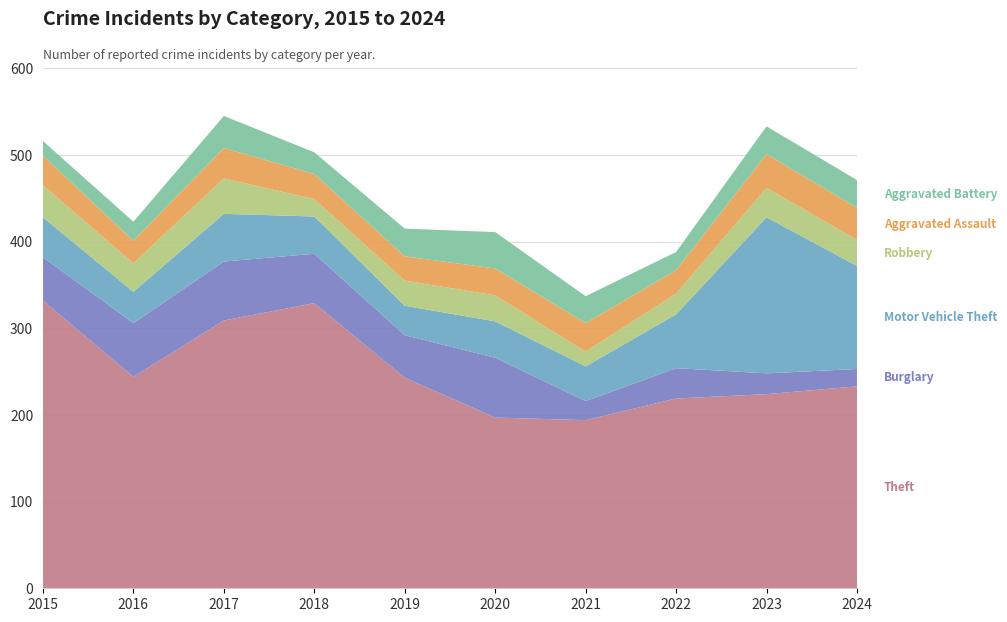

Reading right to left, transcribe all the data shown in this chart.

Theft: 233	224	219	194	197	243	329	309	244	332
Burglary: 20	24	35	22	69	49	57	68	62	50
Motor Vehicle Theft: 119	180	62	40	42	34	43	55	36	46
Robbery: 30	34	24	17	30	29	20	41	33	37
Aggravated Assault: 37	39	27	33	31	28	29	35	26	34
Aggravated Battery: 32	32	21	31	42	32	25	37	22	17